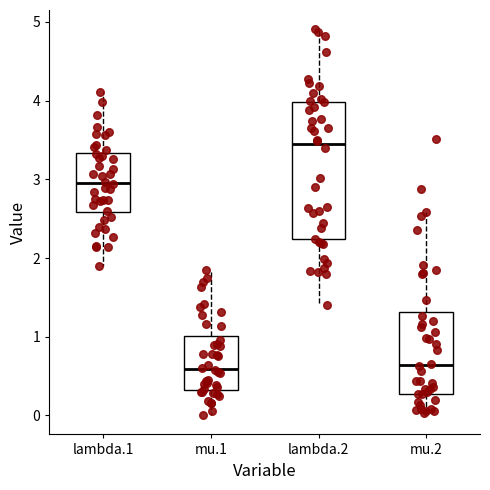

Where does the upper whisker of the box for mu.1 end on the y-axis? The values are not printed on the chart, so give them approximately, as read against the axis.

1.9